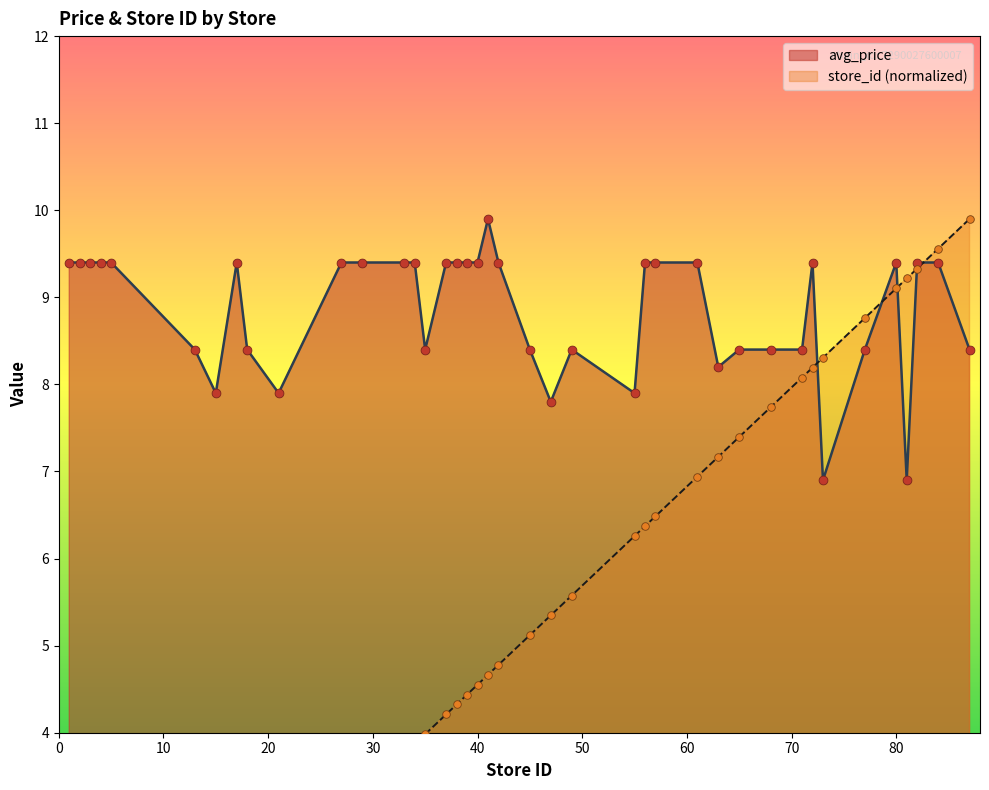

Which series reaches the maximum Y coordinate?

avg_price